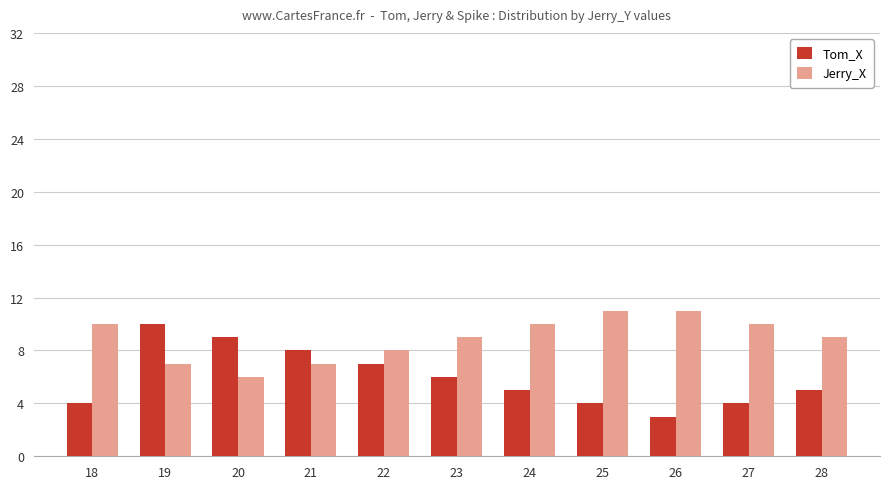

What is the difference between the second highest and minimum values in the Tom_X series?

6